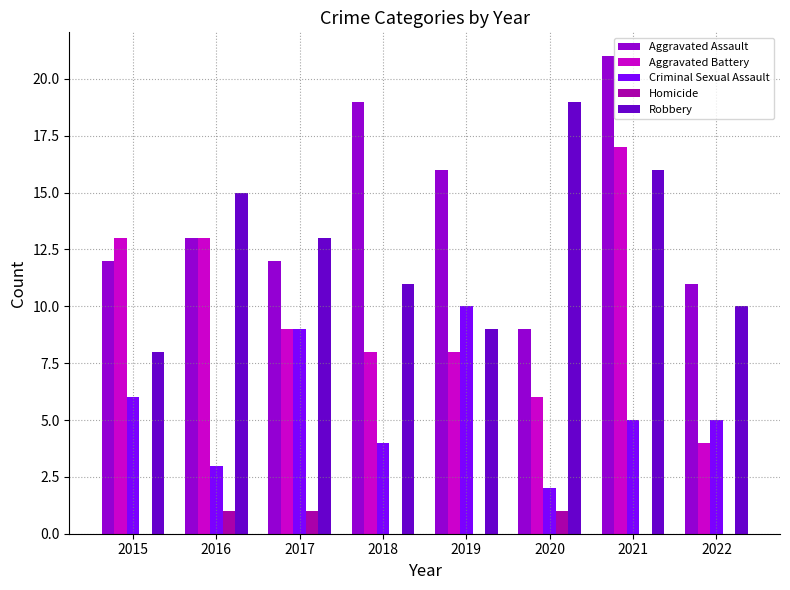

Reading left to right, what are all the values shown in this chart?

Aggravated Assault: 12	13	12	19	16	9	21	11
Aggravated Battery: 13	13	9	8	8	6	17	4
Criminal Sexual Assault: 6	3	9	4	10	2	5	5
Homicide: 0	1	1	0	0	1	0	0
Robbery: 8	15	13	11	9	19	16	10